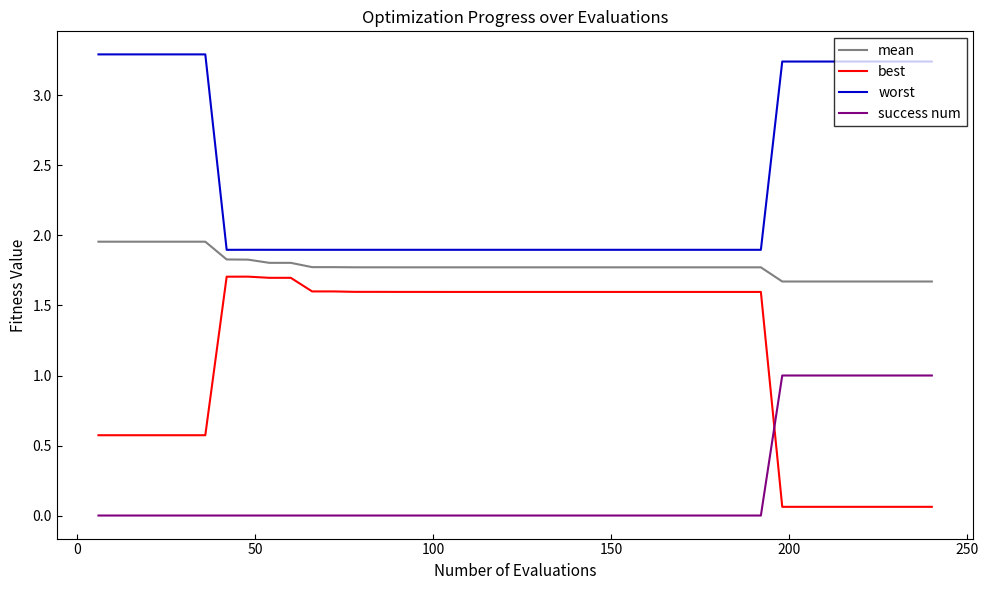

Which series has the largest range (max minus min)?

best